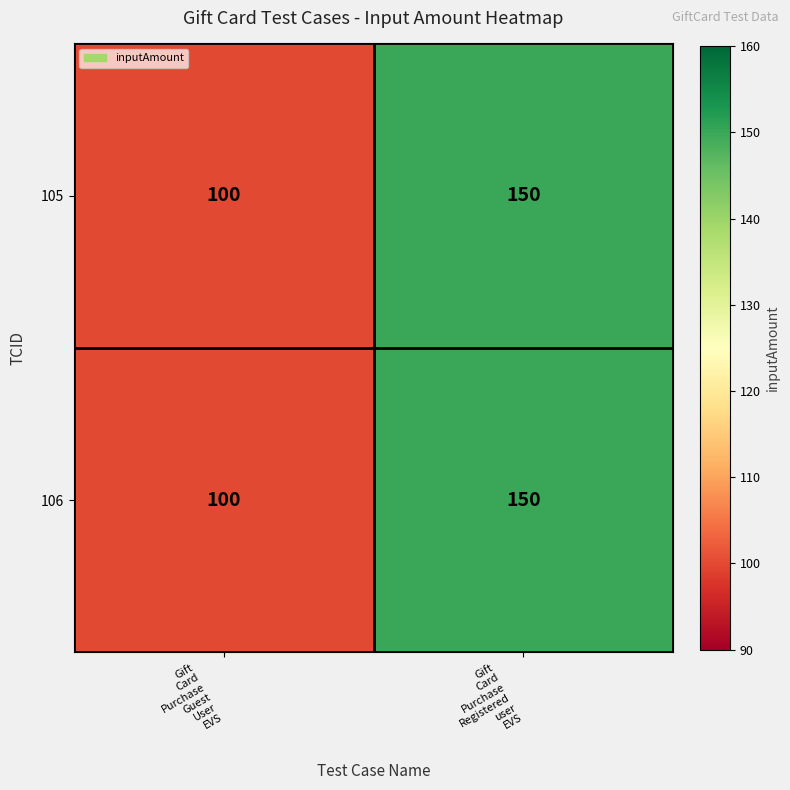

What is the average value of the 106 series?

125